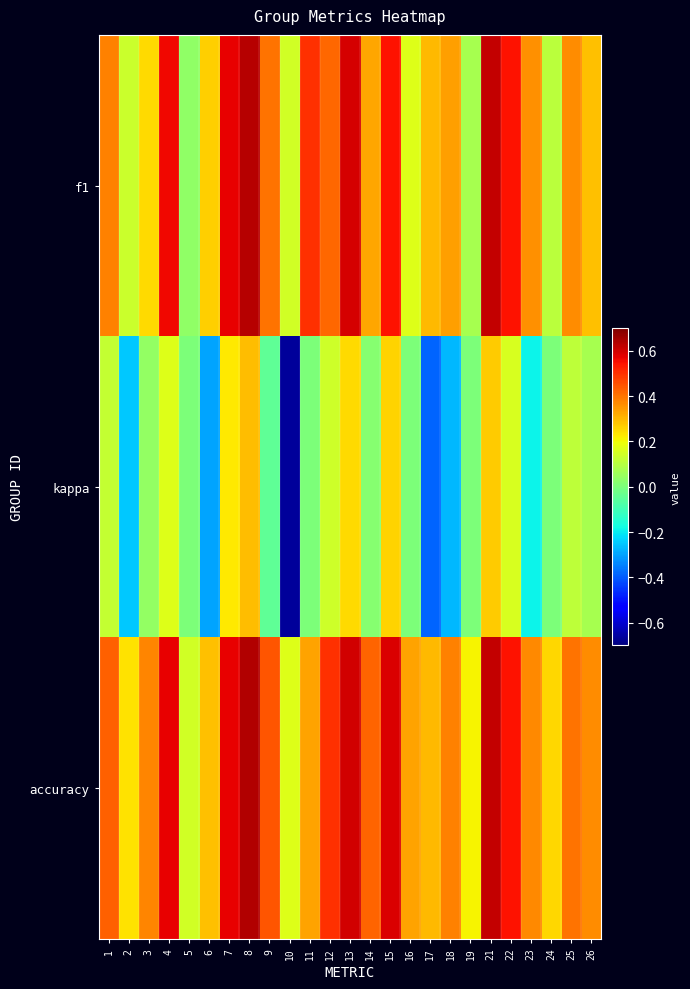

Between 3 and 21, which series saw the biggest shift?

f1